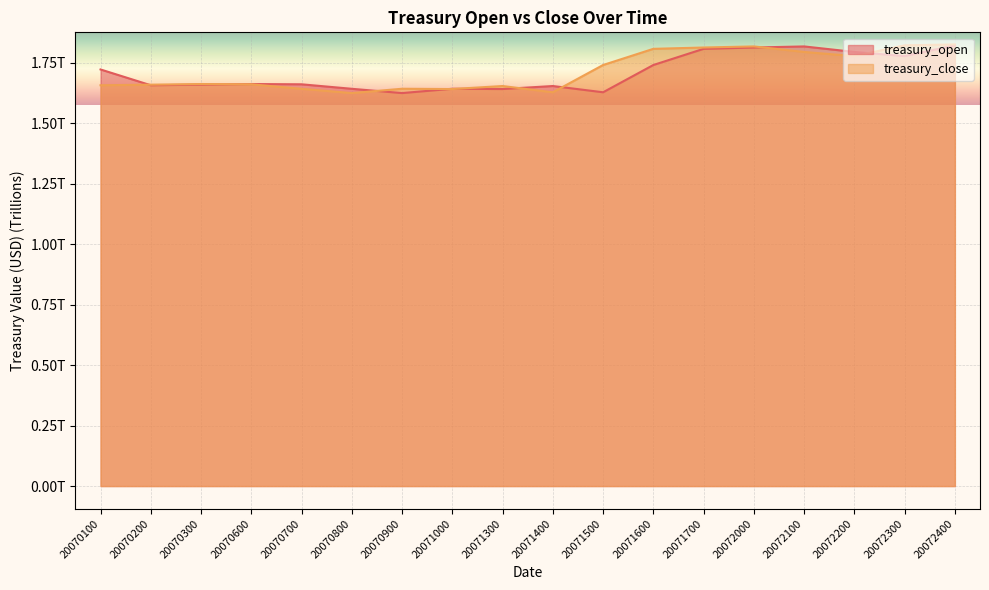

What is the average value of the treasury_close series?

1.7